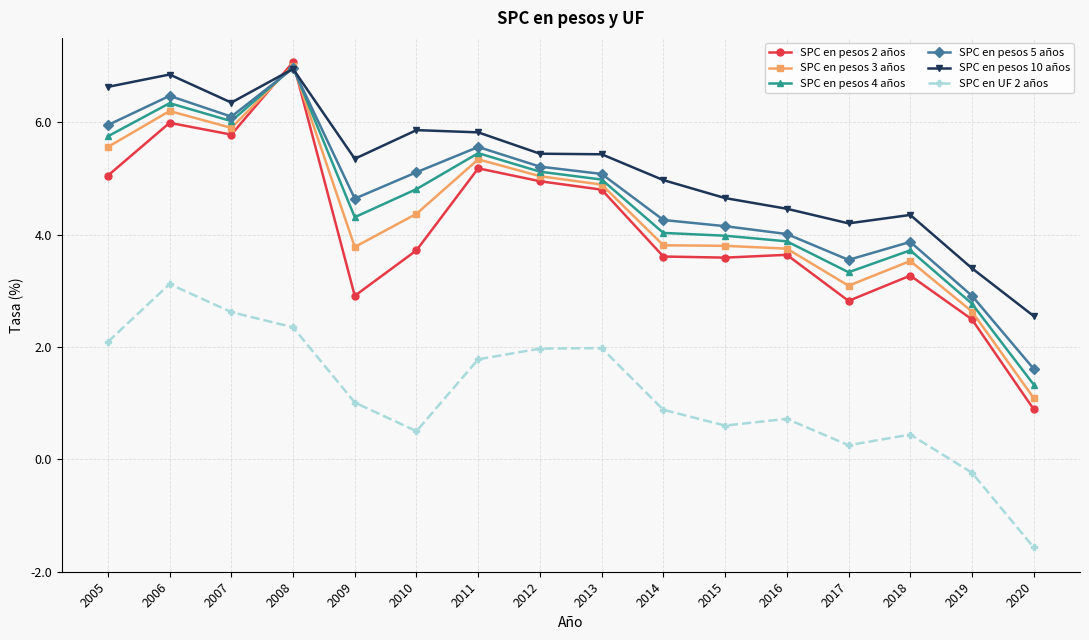

Count the number of categories in the chart.

16